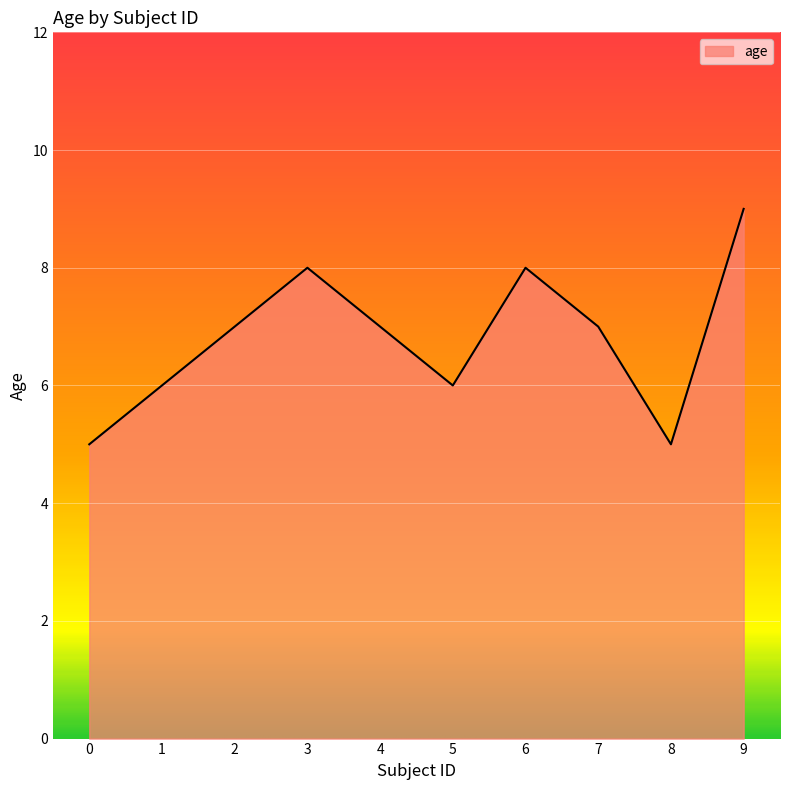

Reading left to right, list all the values displayed in this chart.

5	6	7	8	7	6	8	7	5	9